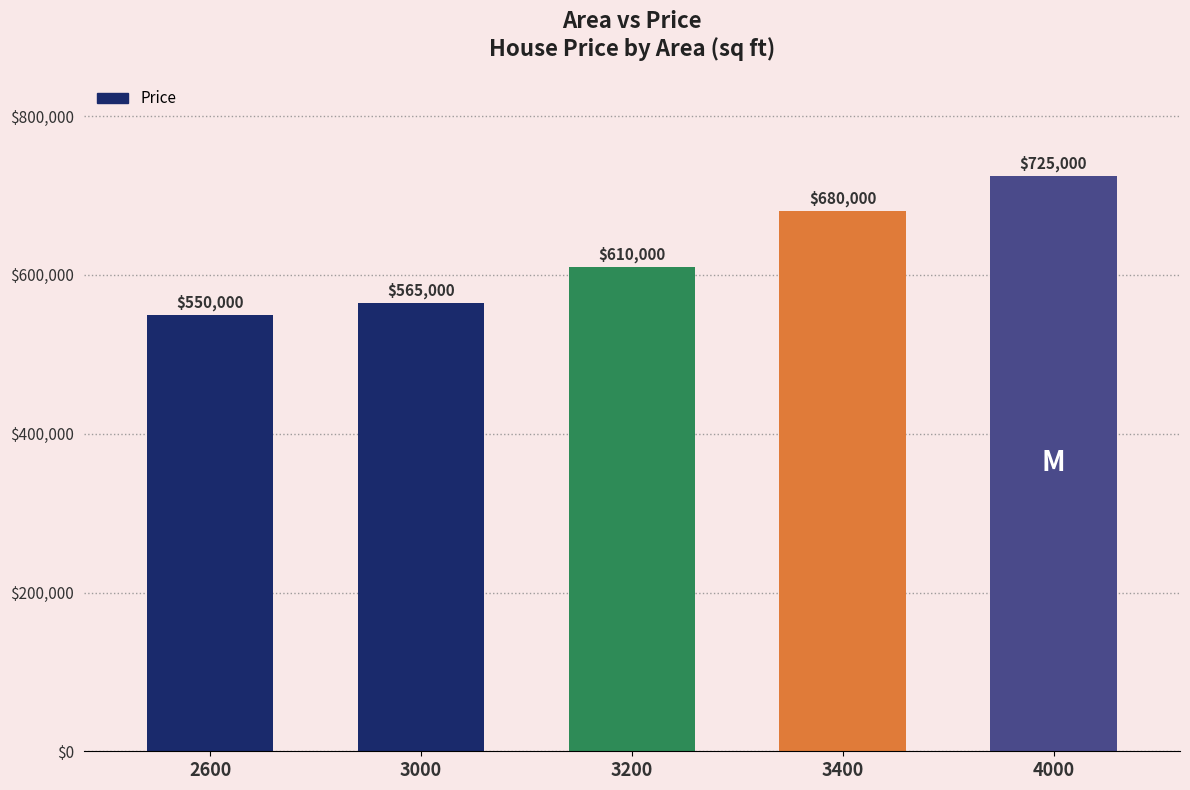

The value at 3200 is 1072673. True or false?

False